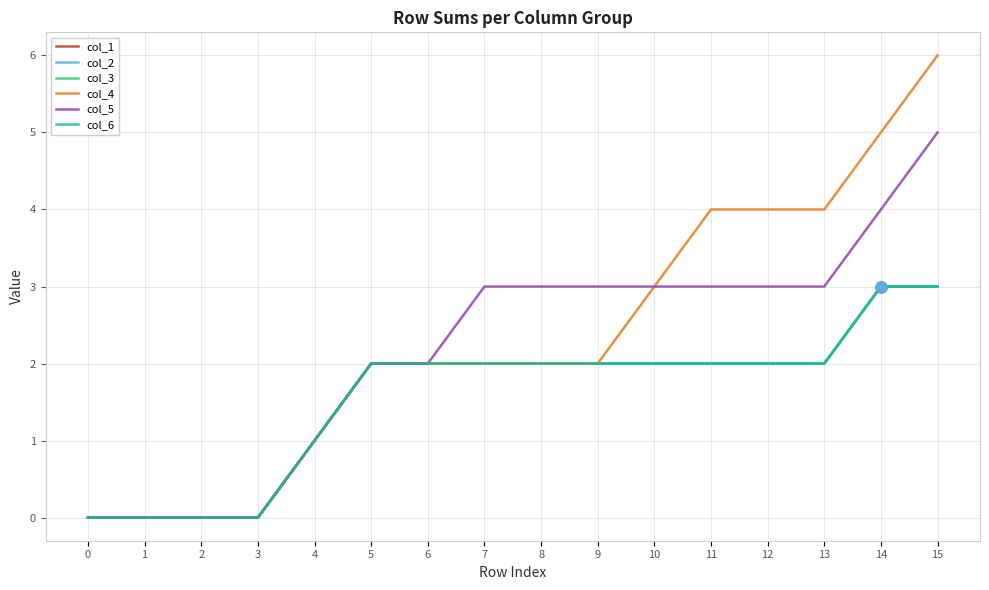

Reading left to right, what are all the values shown in this chart?

col_1: 0=0	1=0	2=0	3=0	4=1	5=2	6=2	7=2	8=2	9=2	10=2	11=2	12=2	13=2	14=3	15=3
col_2: 0=0	1=0	2=0	3=0	4=1	5=2	6=2	7=2	8=2	9=2	10=2	11=2	12=2	13=2	14=3	15=3
col_3: 0=0	1=0	2=0	3=0	4=1	5=2	6=2	7=2	8=2	9=2	10=2	11=2	12=2	13=2	14=3	15=3
col_4: 0=0	1=0	2=0	3=0	4=1	5=2	6=2	7=2	8=2	9=2	10=3	11=4	12=4	13=4	14=5	15=6
col_5: 0=0	1=0	2=0	3=0	4=1	5=2	6=2	7=3	8=3	9=3	10=3	11=3	12=3	13=3	14=4	15=5
col_6: 0=0	1=0	2=0	3=0	4=1	5=2	6=2	7=2	8=2	9=2	10=2	11=2	12=2	13=2	14=3	15=3